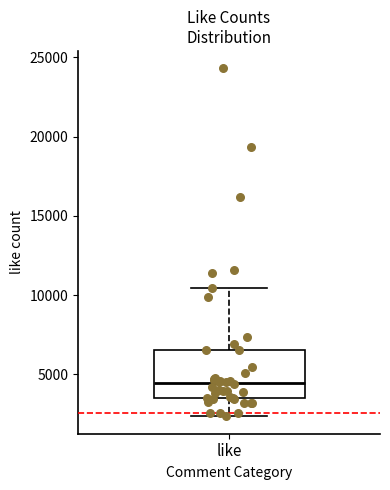

Read this box plot against the y-axis: the position of the median line, the range covered by the box, and the ends of both whiskers. The values are not printed on the chart, so give them approximately, as read against the axis.

median 4500, box 3500 to 6500, whiskers 2500 to 10500